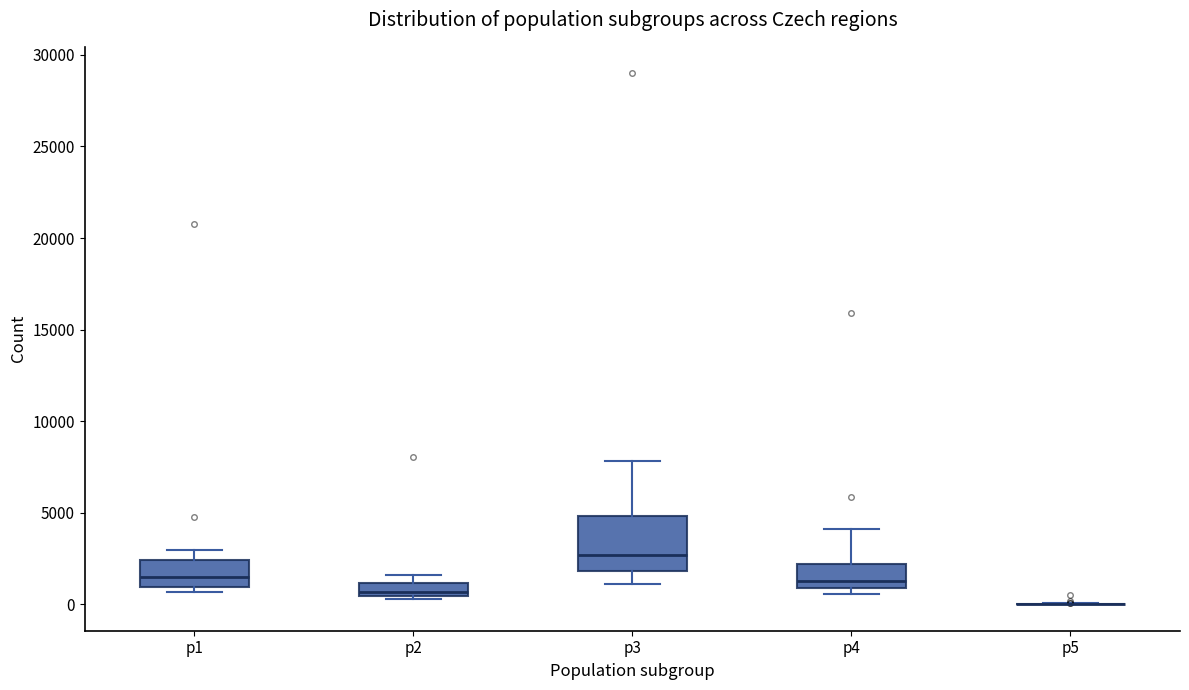

Where is the lower edge of the box for p3 on the y-axis? The values are not printed on the chart, so give them approximately, as read against the axis.

2000